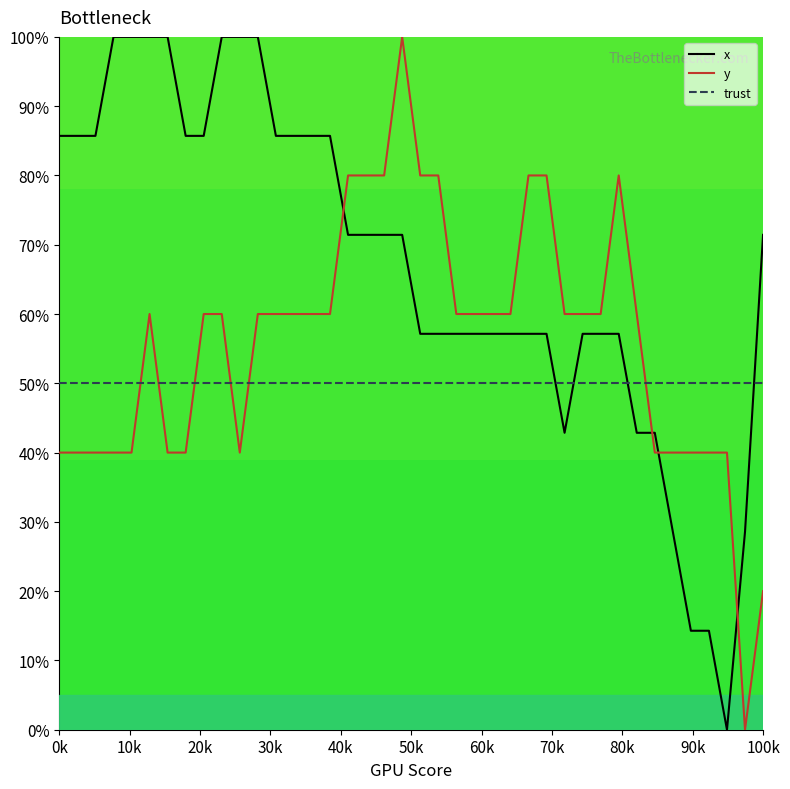

Does the chart have visible grid lines?

No